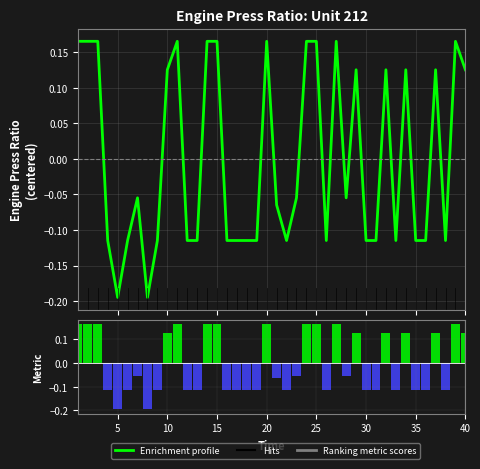

What is the minimum value for Enrichment profile?

-0.2